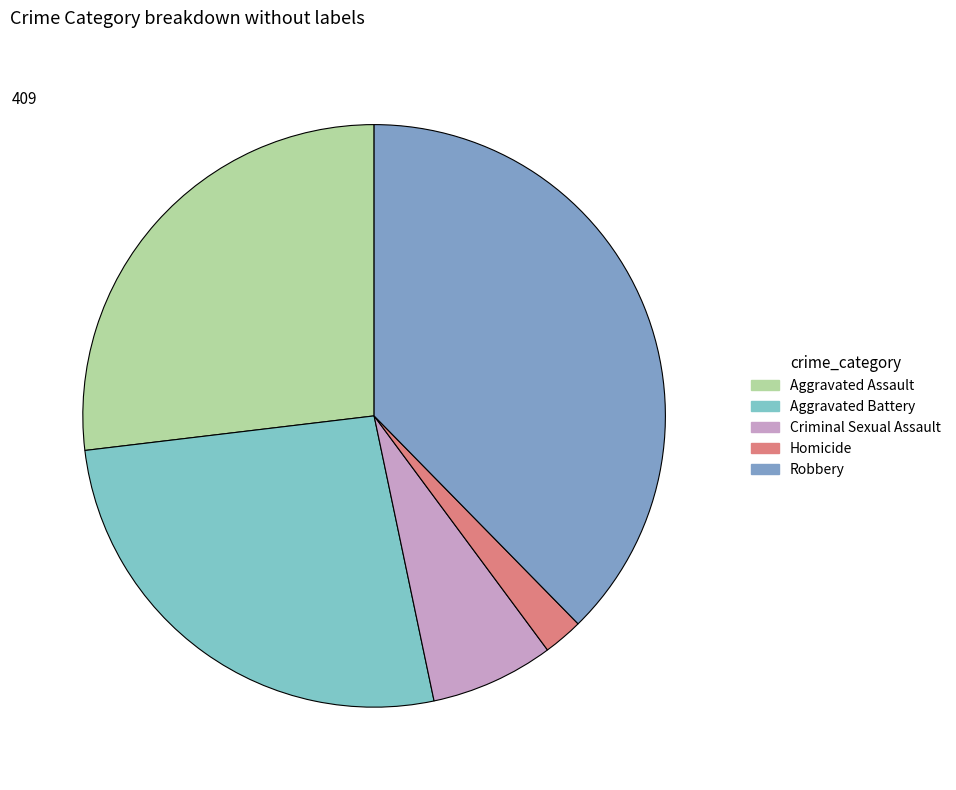

What is the smallest slice in the pie chart?

Homicide